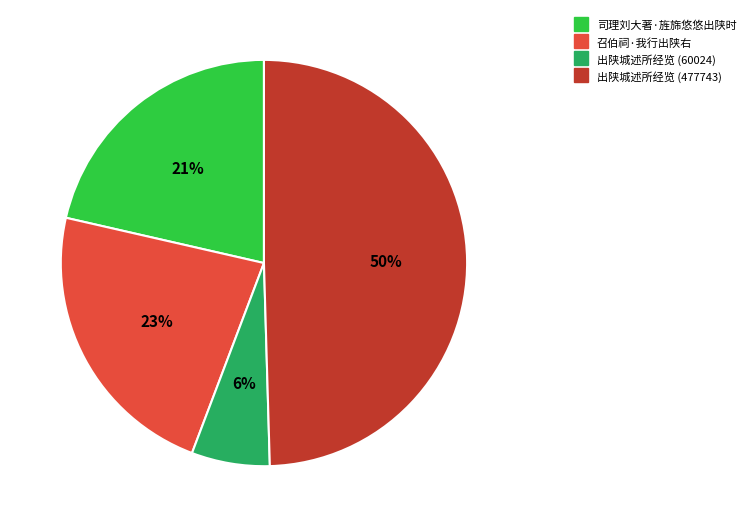

Combined, do 出陕城述所经览 (60024) and 司理刘大著·旌旆悠悠出陕时 account for over 50%?

No